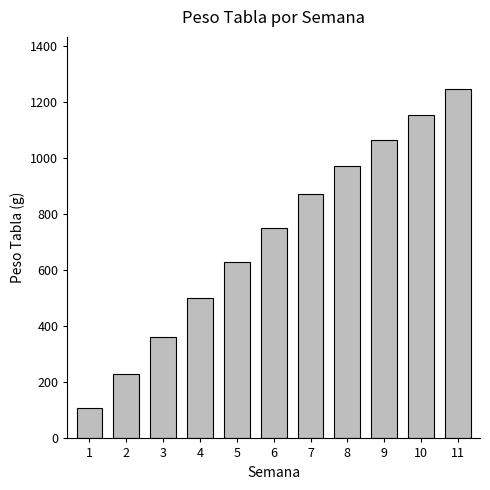

The value at 11 is 1675. True or false?

False